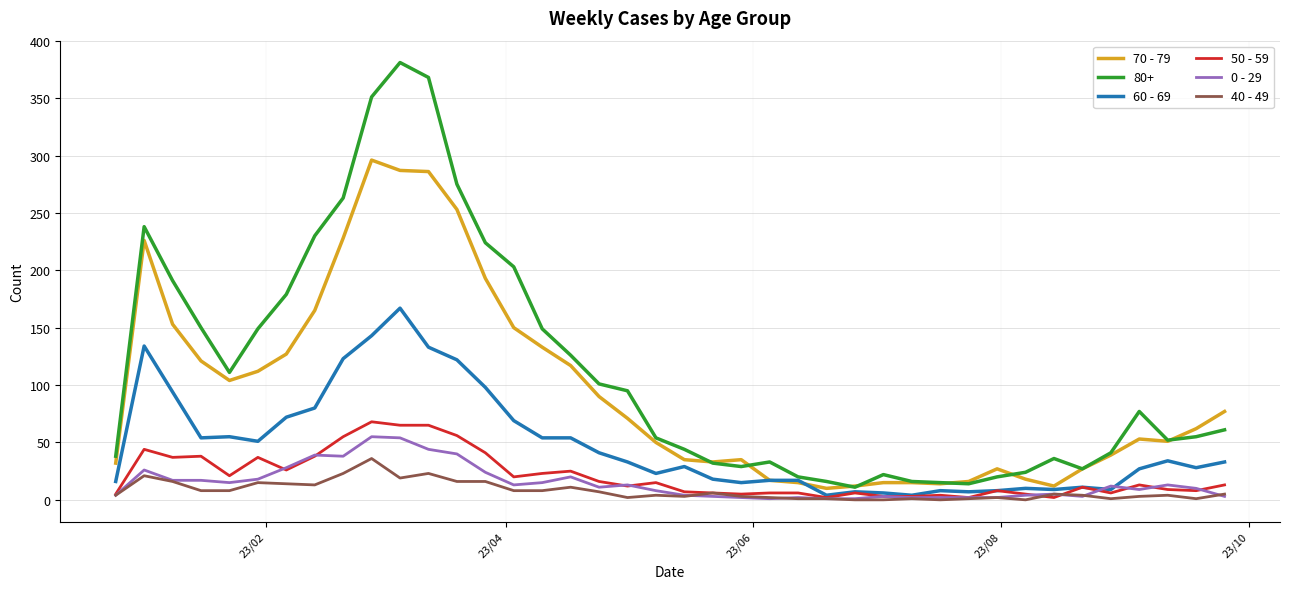

What is the maximum value shown in the chart?

381